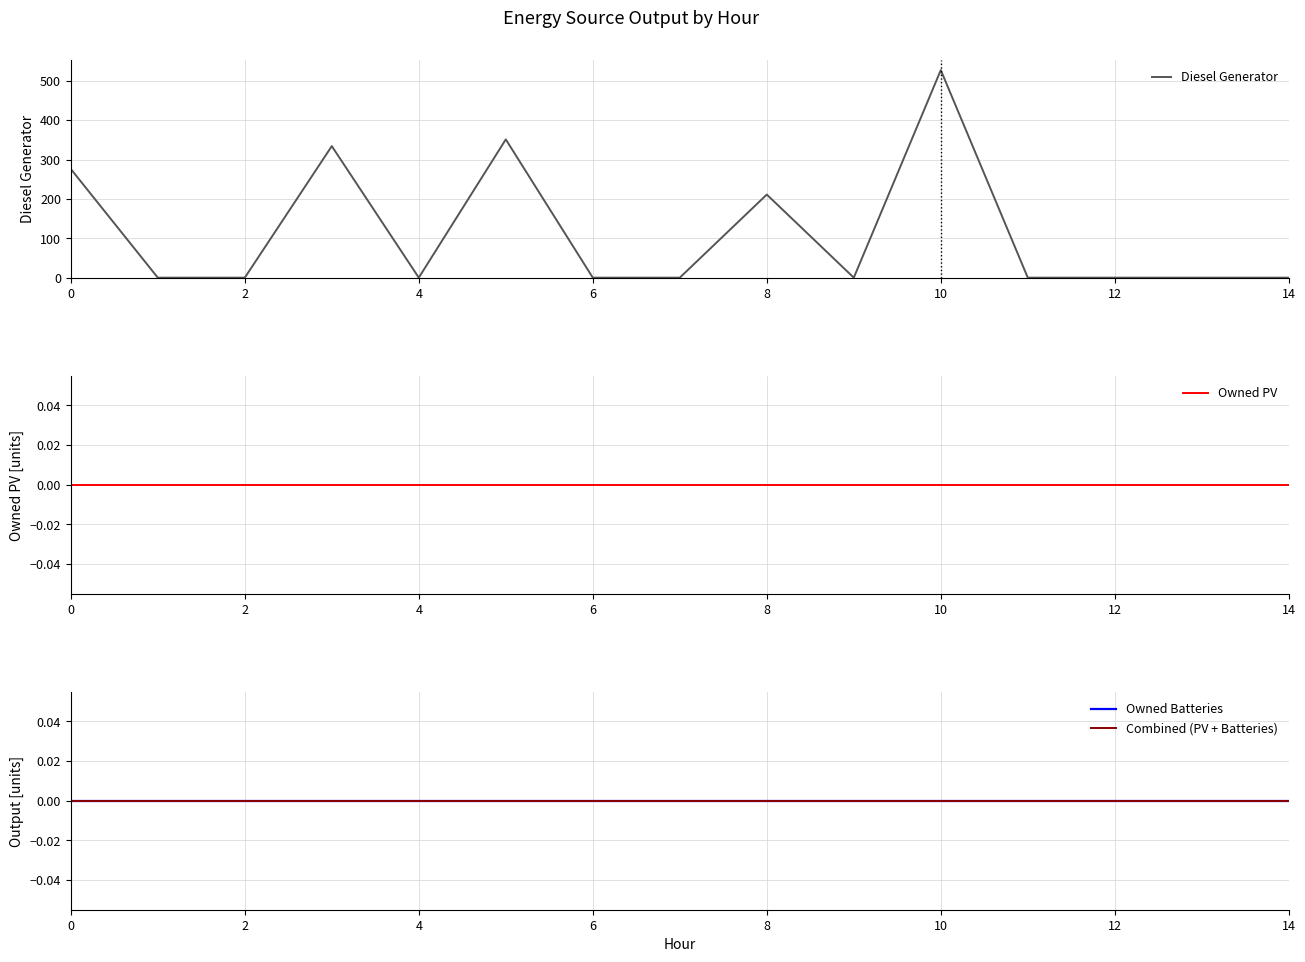

True or false: Owned PV and Owned Batteries cross at least once.

False